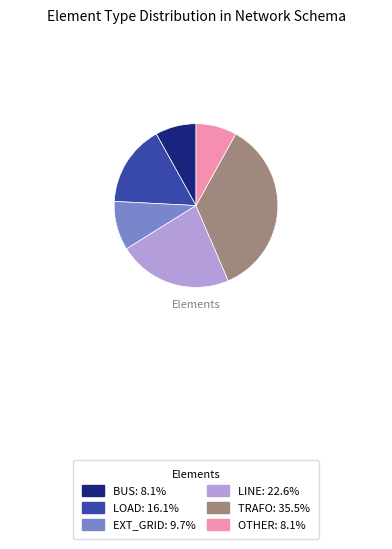

Count the number of slices in the pie.

6